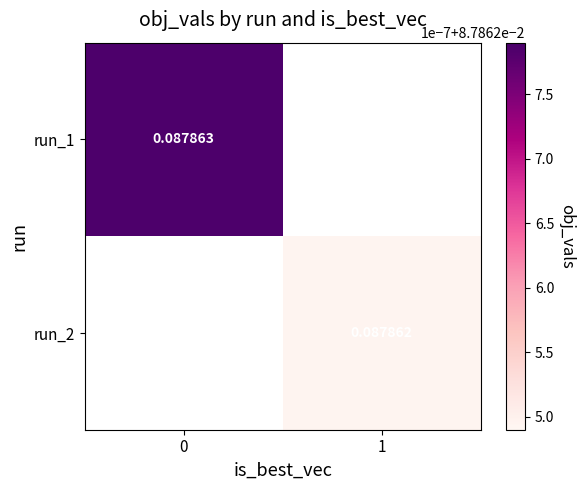

Rank the series at 0 from highest to lowest value.

row_0, row_1